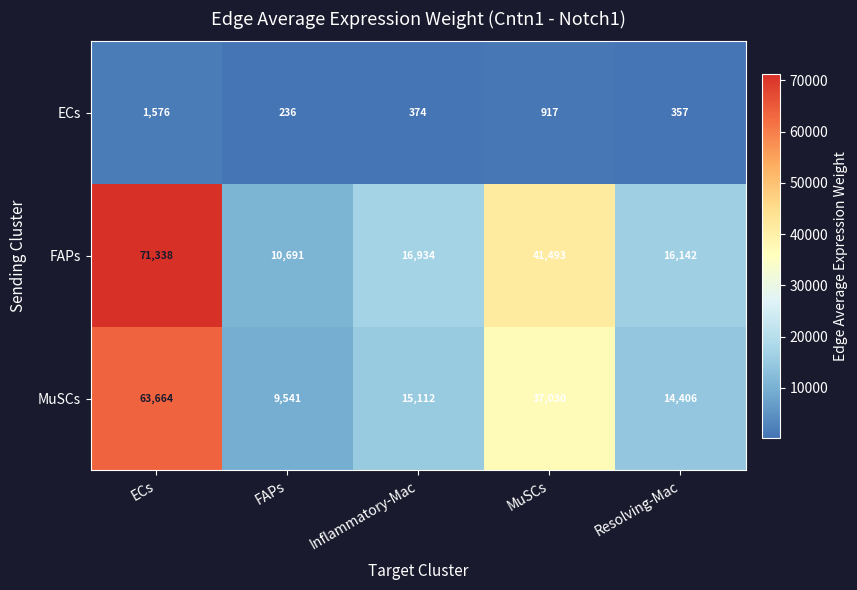

Which label corresponds to the largest value in the chart?

ECs